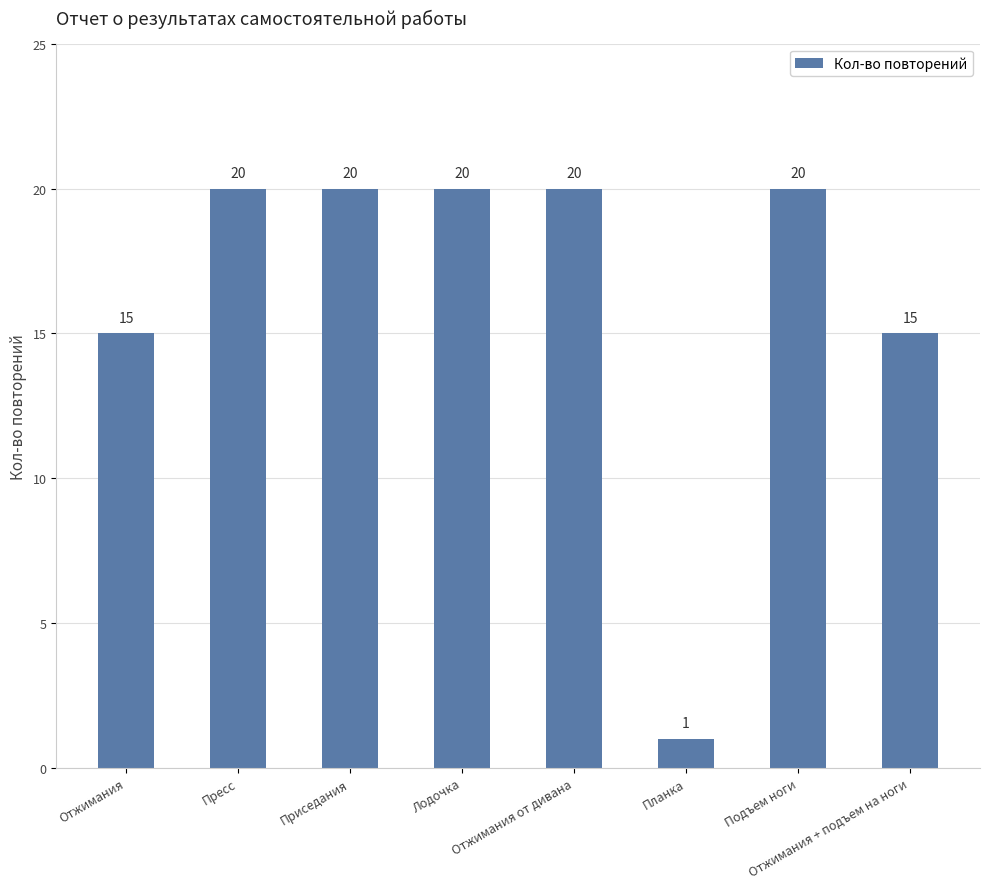

What is the difference between the second highest and second lowest values?

5